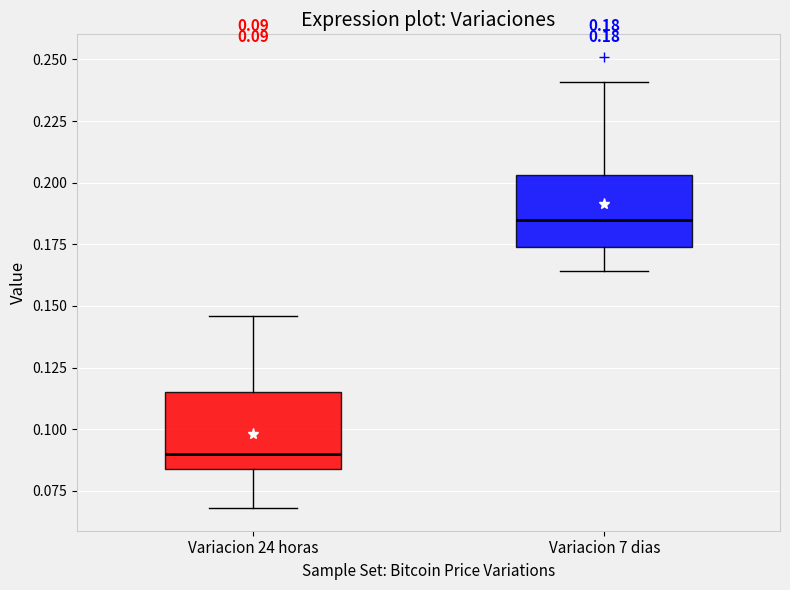

Which box's median line is the lowest?

Variacion 24 horas